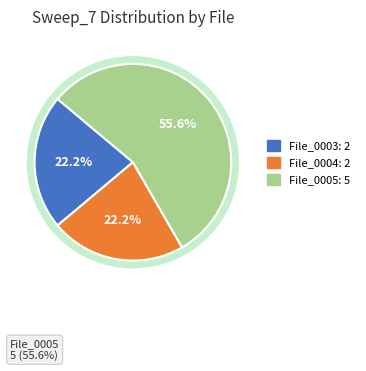

Is it true that 2023_07_06_02_0004.abf is 22% of the pie?

True